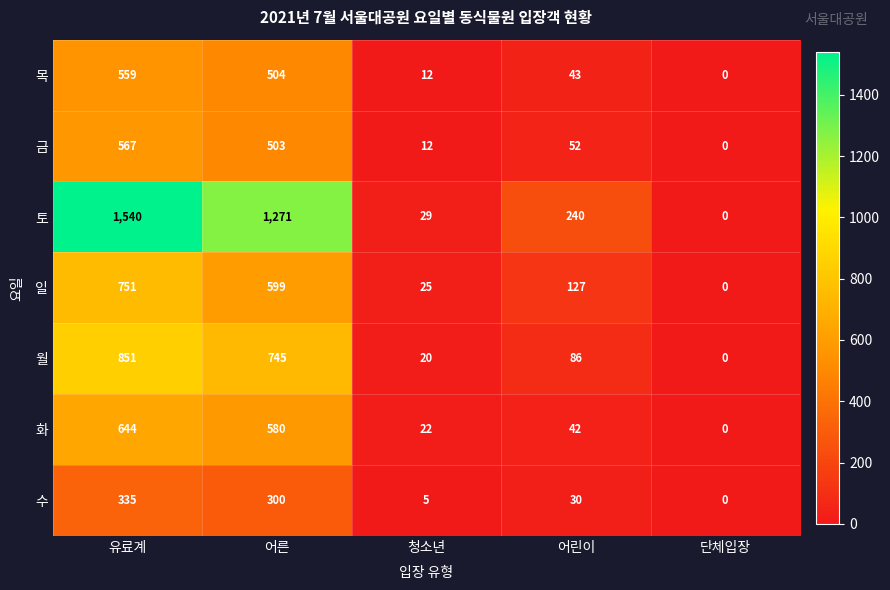

Which series has the largest range (max minus min)?

토